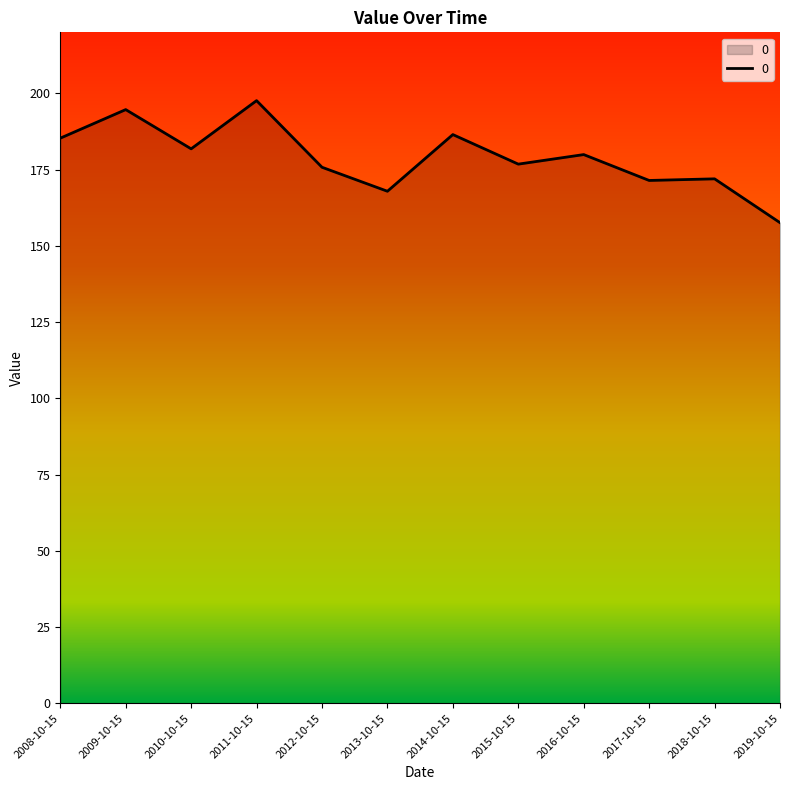

Is it true that the value at 2017-10-15 is 303.8?

False